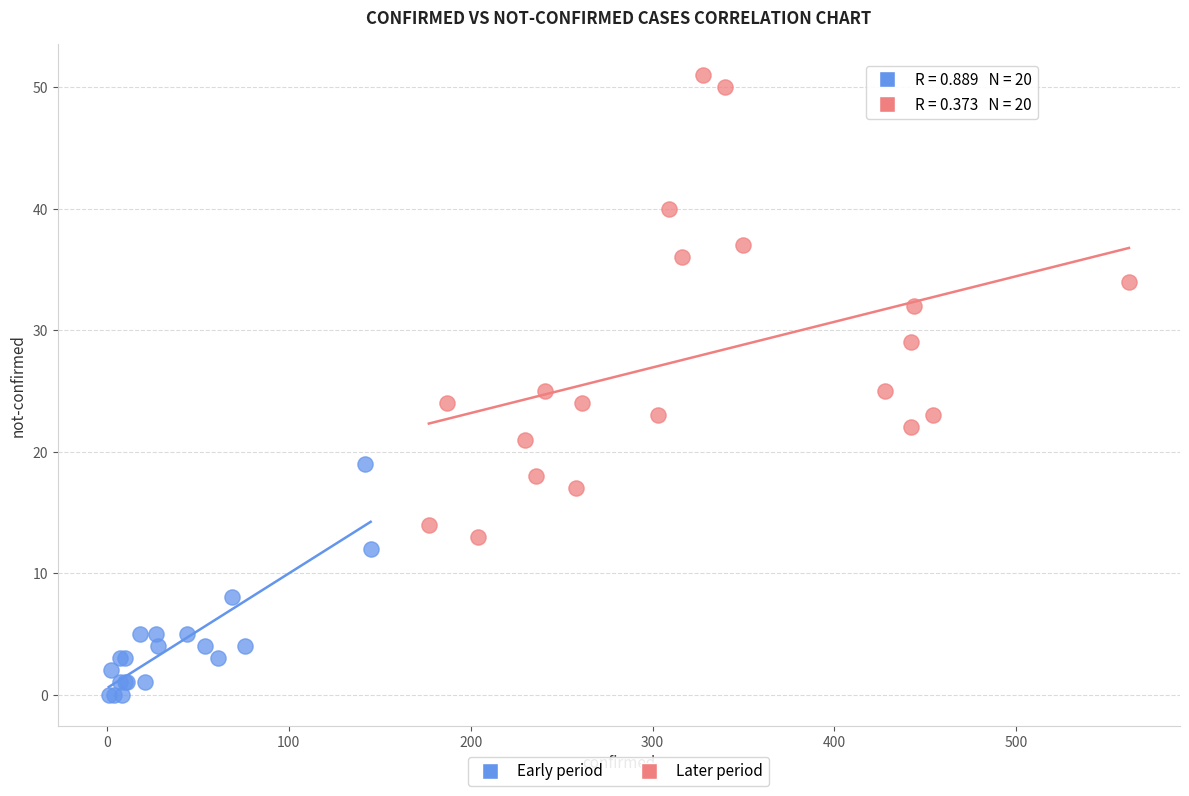

Which series contains the highest Y value?

Later period